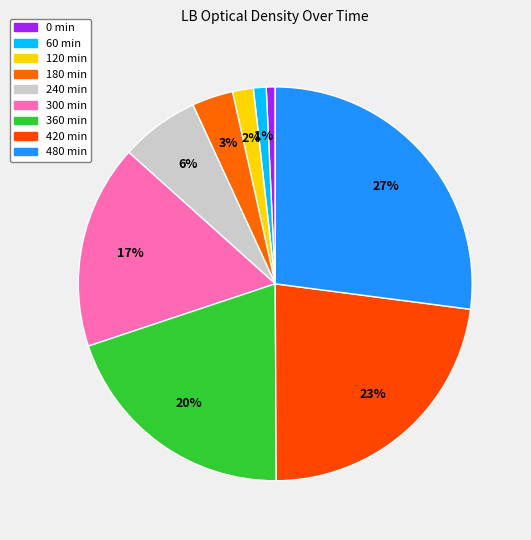

Which category has the smallest portion of the pie?

0 min